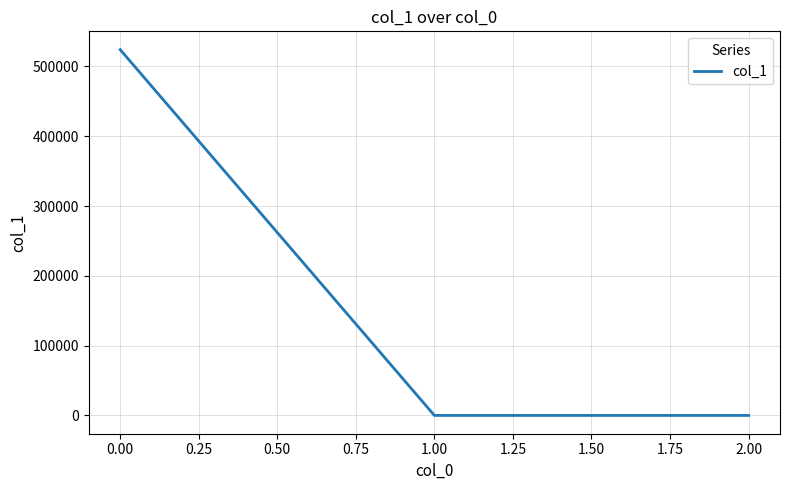

At which category does the chart reach its peak across all series?

0.00